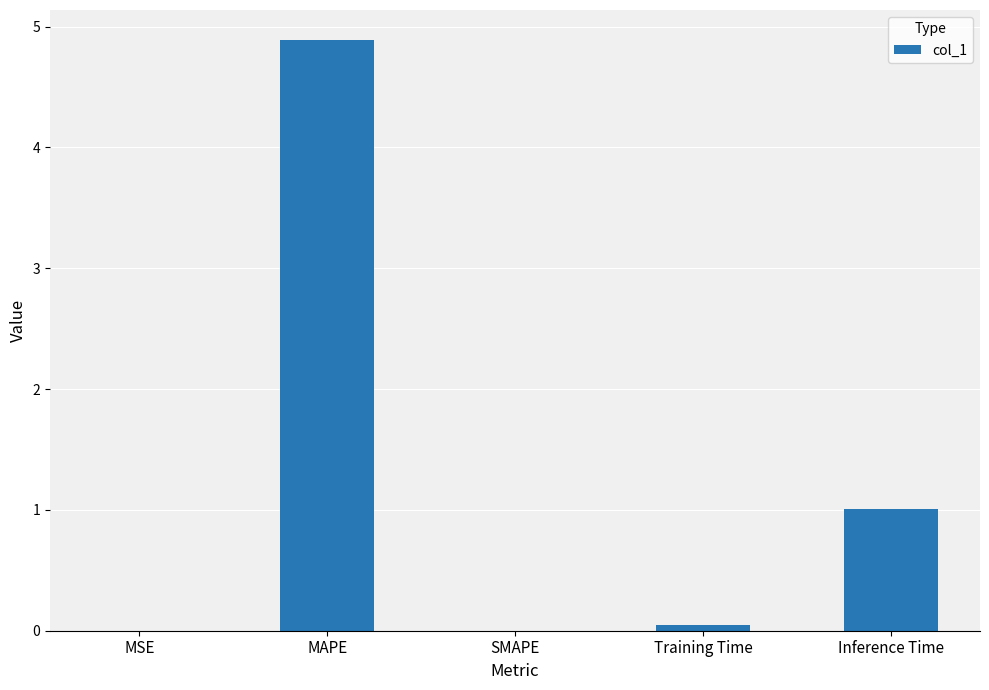

The chart shows a value of -2.4 at SMAPE. True or false?

False